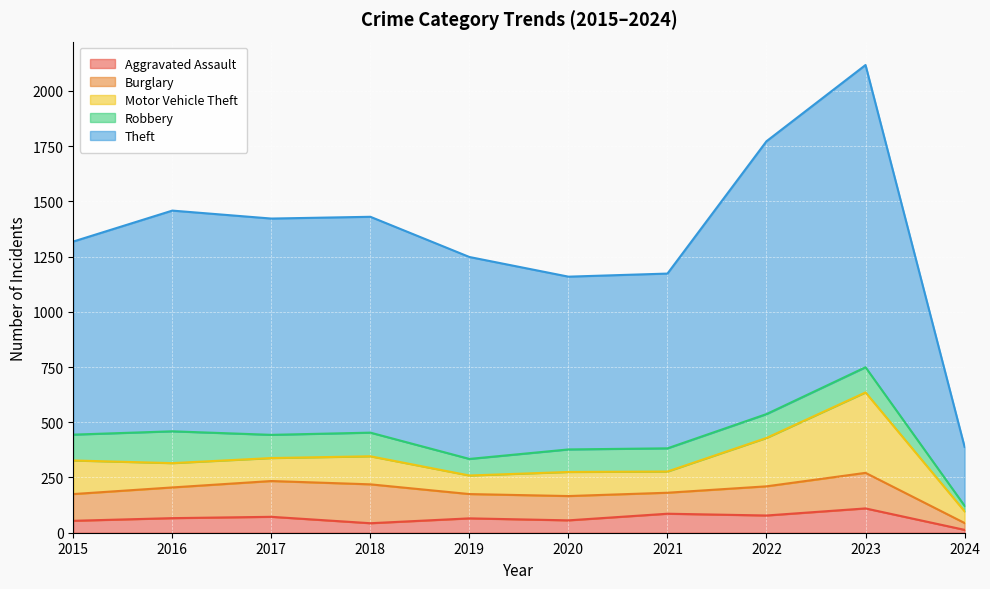

How many values in the Motor Vehicle Theft series exceed 110?

4